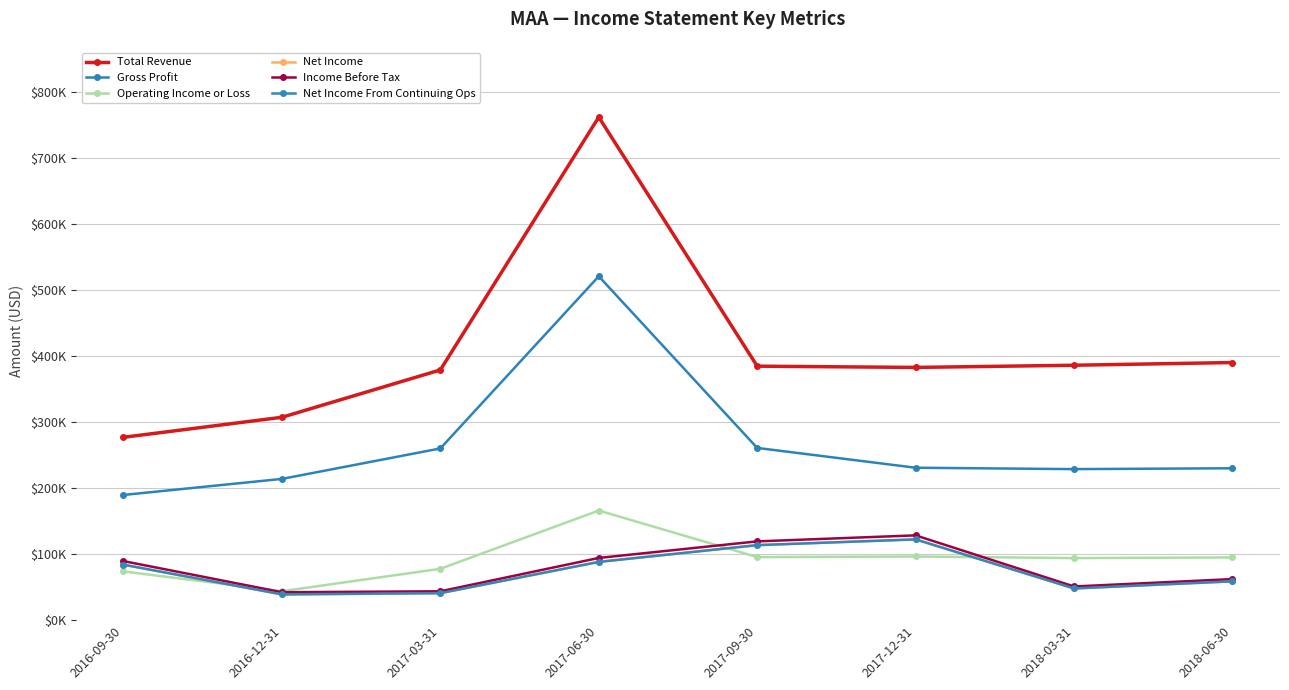

What are all the series names shown in the legend?

Total Revenue, Gross Profit, Operating Income or Loss, Net Income, Income Before Tax, Net Income From Continuing Ops